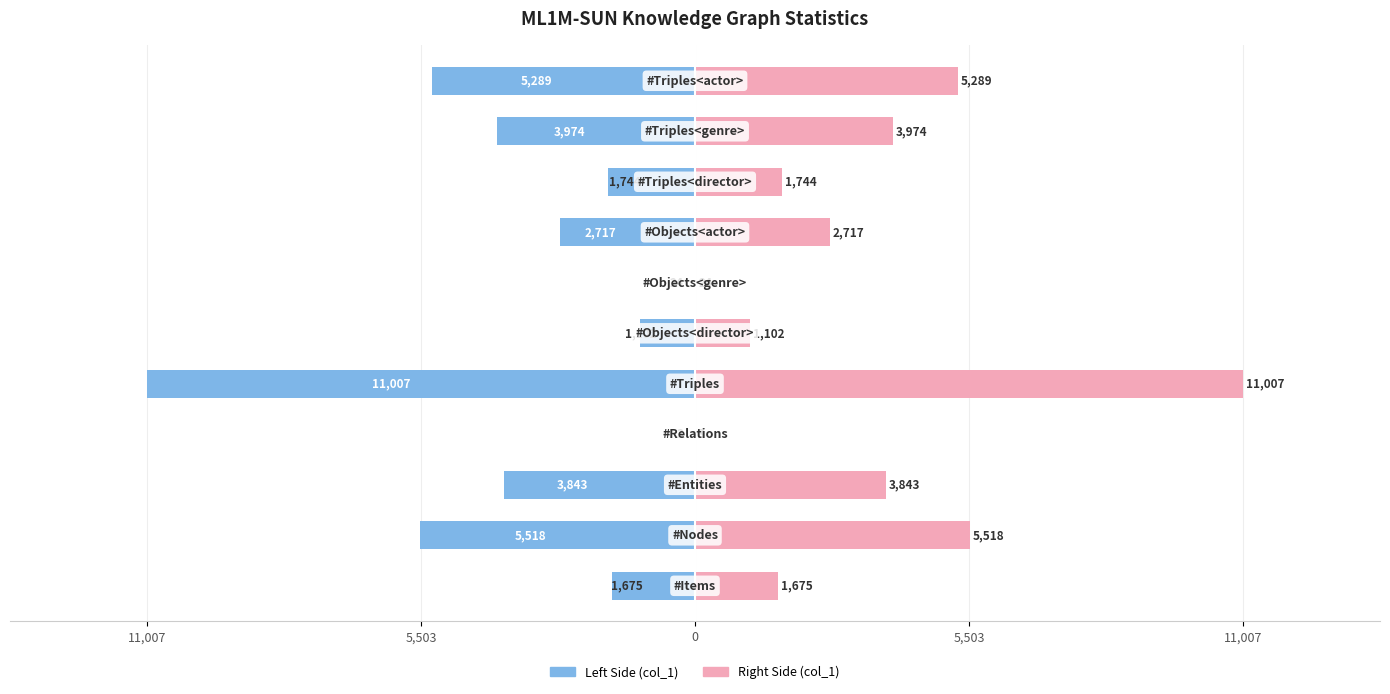

At how many categories does at least one series exceed -9330?

11